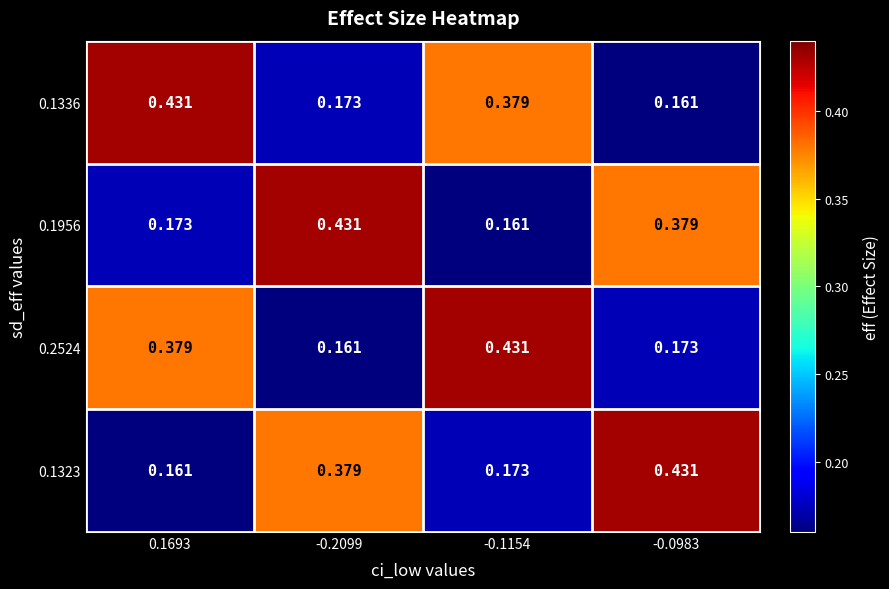

Reading right to left, list all the values displayed in this chart.

0.1336: -0.0983=0.2	-0.1154=0.4	-0.2099=0.2	0.1693=0.4
0.1956: -0.0983=0.4	-0.1154=0.2	-0.2099=0.4	0.1693=0.2
0.2524: -0.0983=0.2	-0.1154=0.4	-0.2099=0.2	0.1693=0.4
0.1323: -0.0983=0.4	-0.1154=0.2	-0.2099=0.4	0.1693=0.2